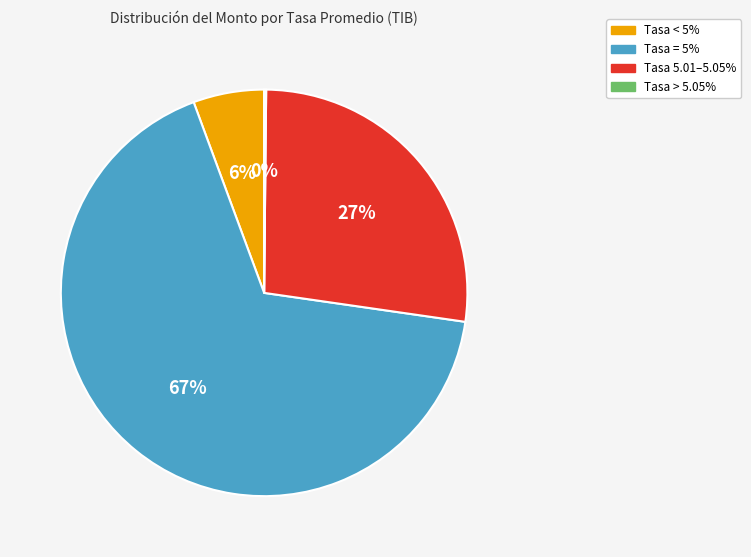

To the nearest percent, what is the difference between the largest and smallest slice percentages?

67%